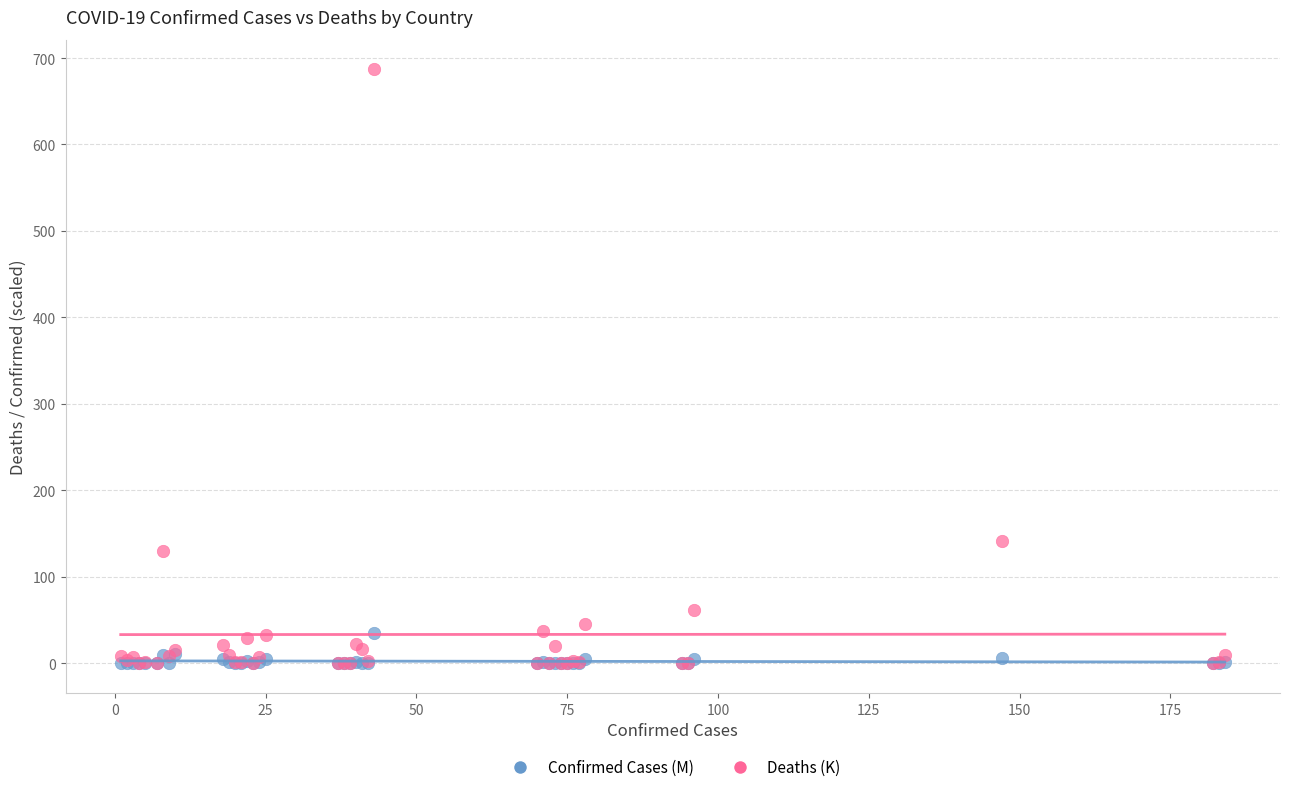

Across all series, what Y value is closest to 343?

141.8